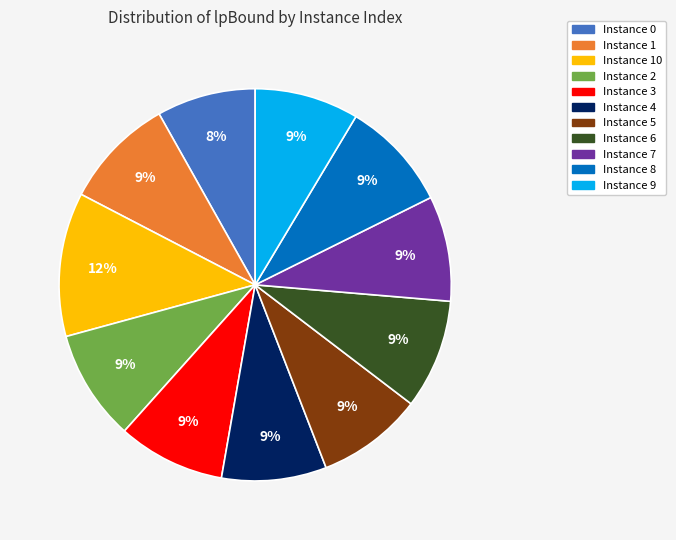

Is there any slice that represents more than half of the pie?

No